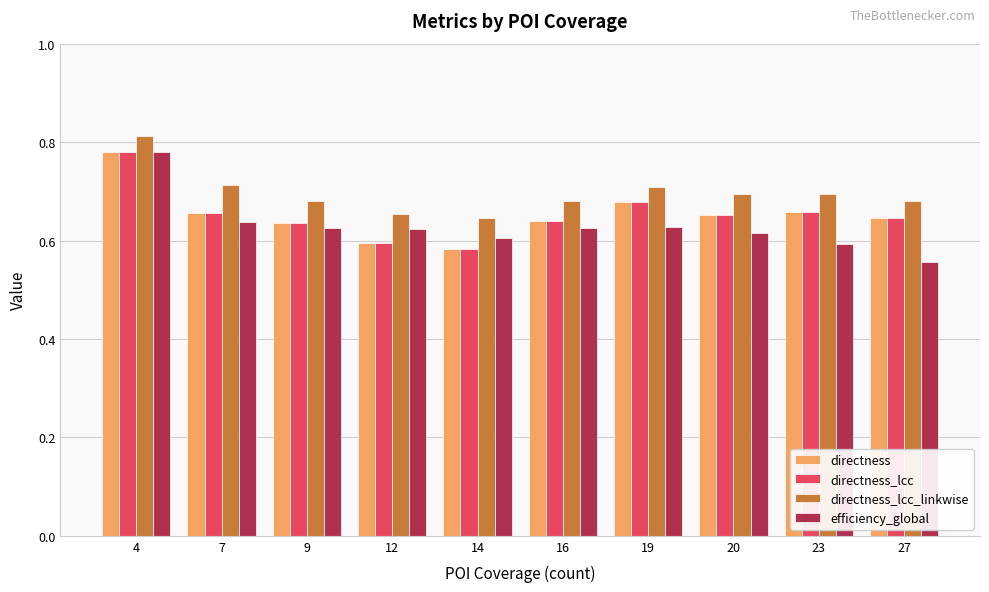

Which category has the highest value in the directness series?

4